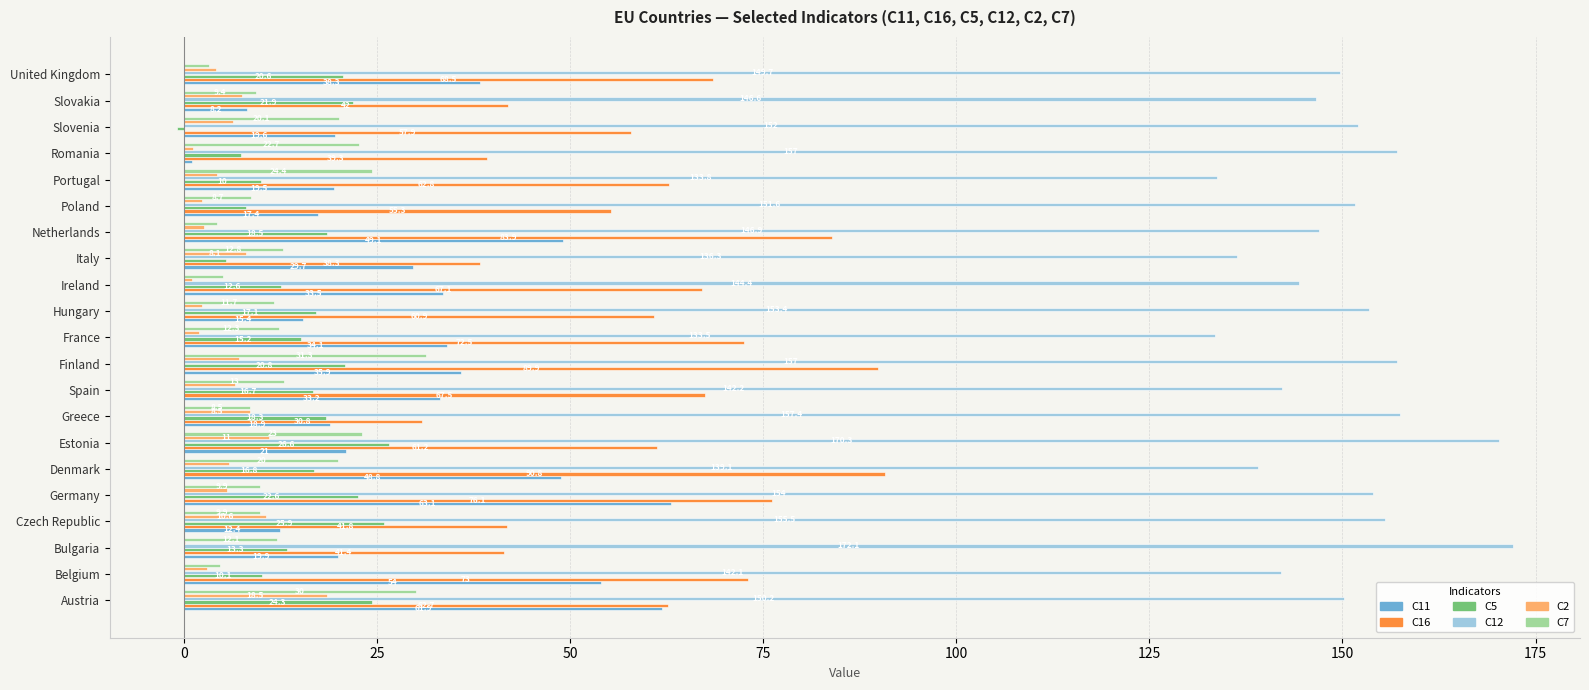

True or false: C12 has a value of 133.8 at Portugal.

True